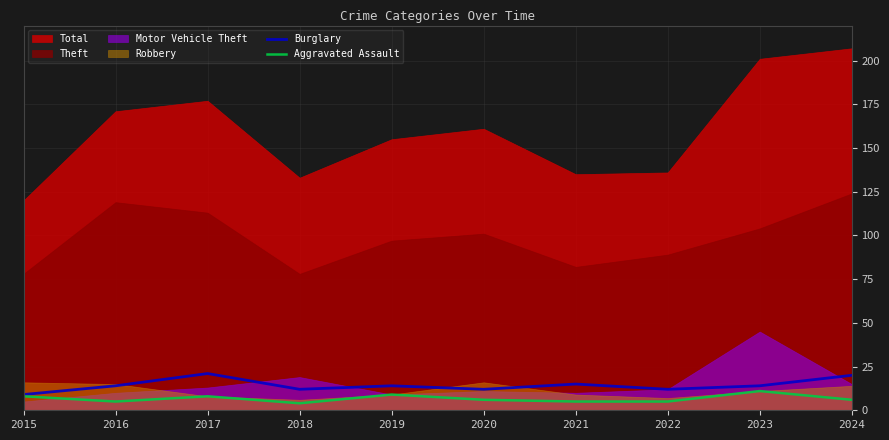

In Aggravated Assault, how many points are lower than both neighbors (excluding endpoints)?

2